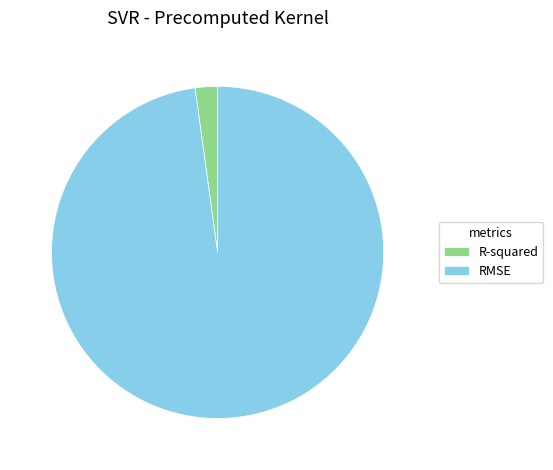

Combined, do R-squared and RMSE account for over 50%?

Yes